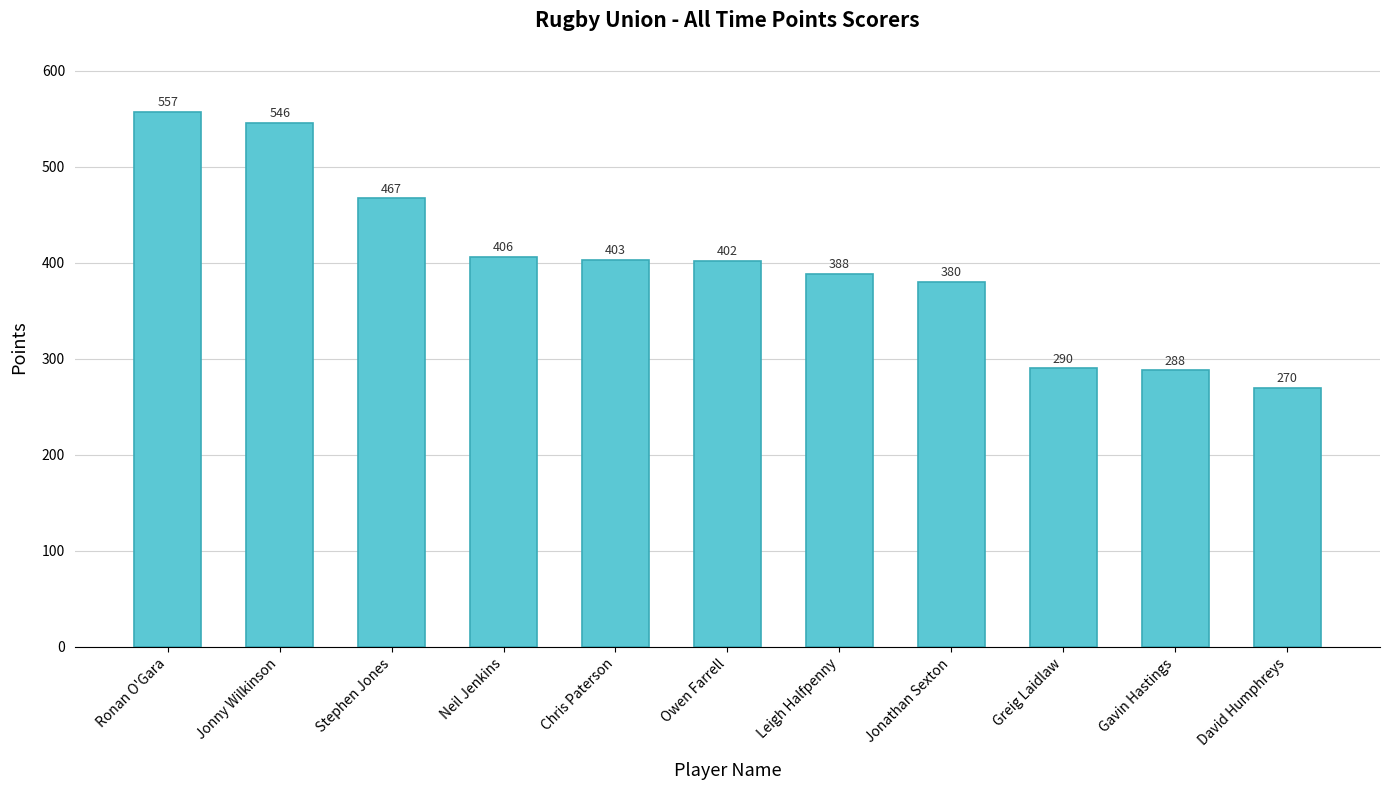

Reading left to right, extract all data points from this chart.

Ronan O'Gara=557	Jonny Wilkinson=546	Stephen Jones=467	Neil Jenkins=406	Chris Paterson=403	Owen Farrell=402	Leigh Halfpenny=388	Jonathan Sexton=380	Greig Laidlaw=290	Gavin Hastings=288	David Humphreys=270